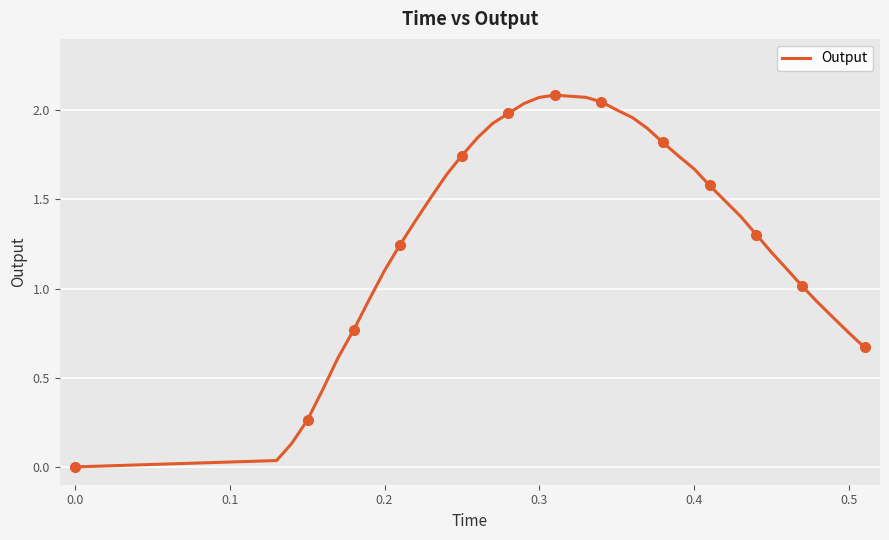

How many values are above zero?

39